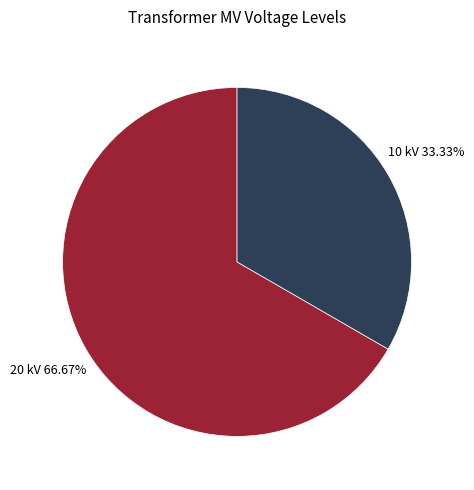

Is there a majority slice in this chart?

Yes